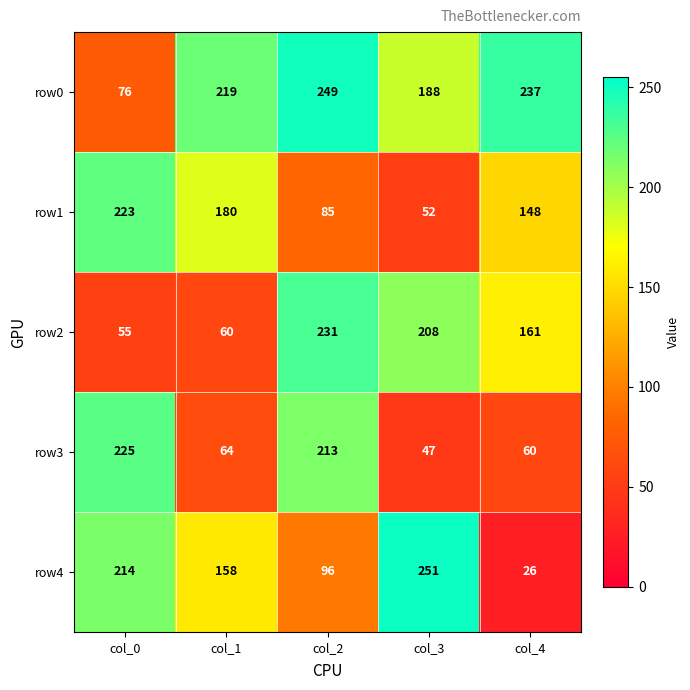

The value of row3 at col_0 is 225. True or false?

True